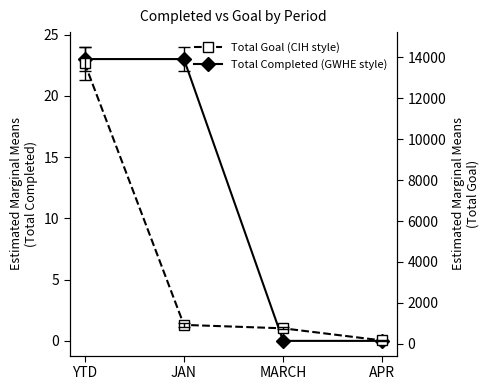

Which series has the largest range (max minus min)?

Total Goal